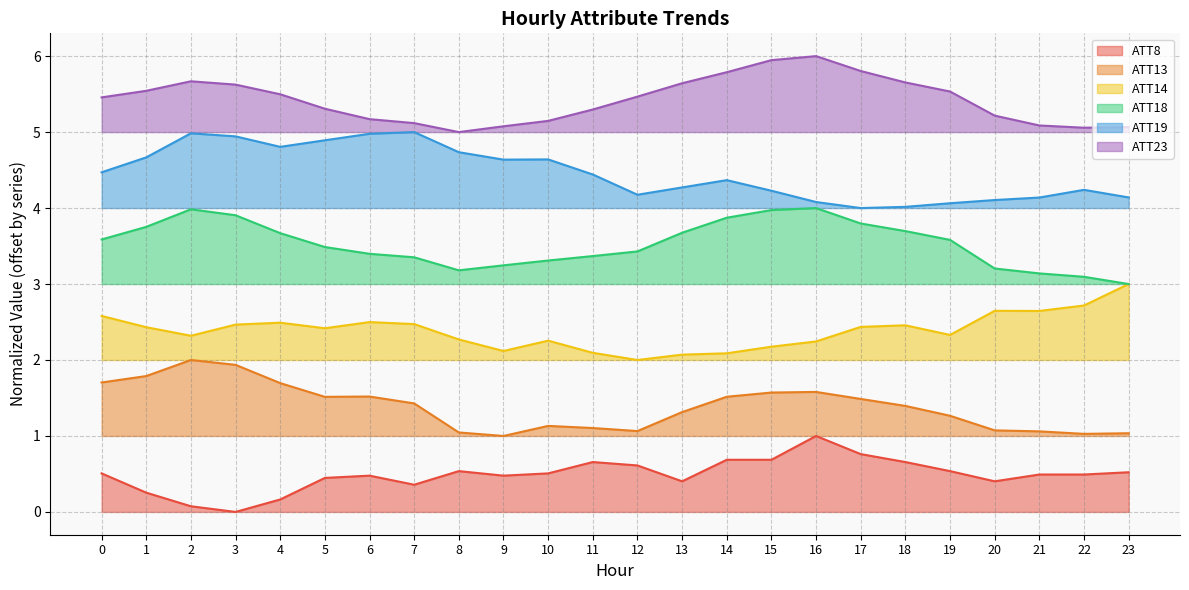

True or false: ATT13 and ATT23 cross at least once.

False